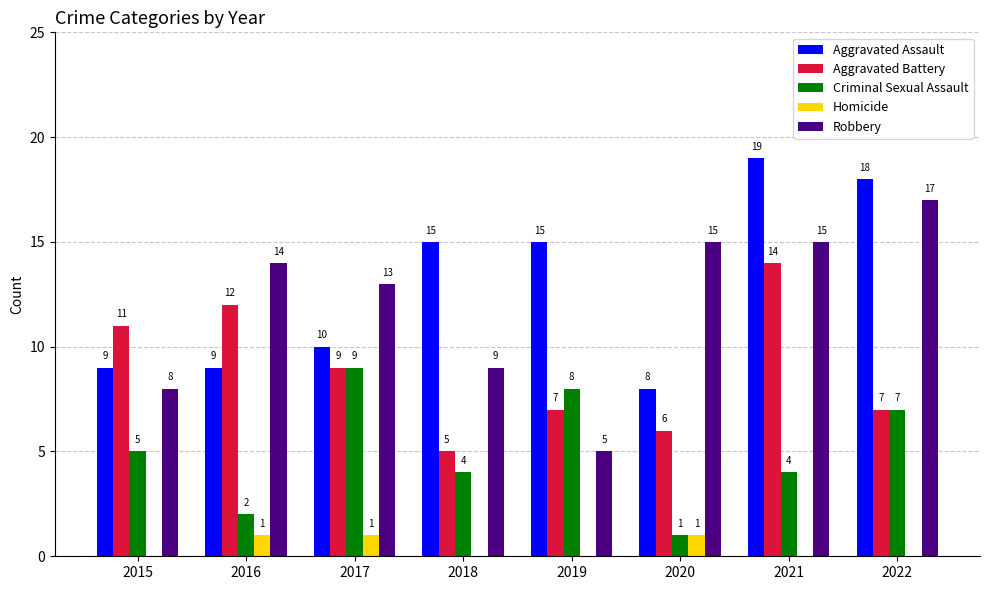

Which series has the largest total across all categories?

Aggravated Assault